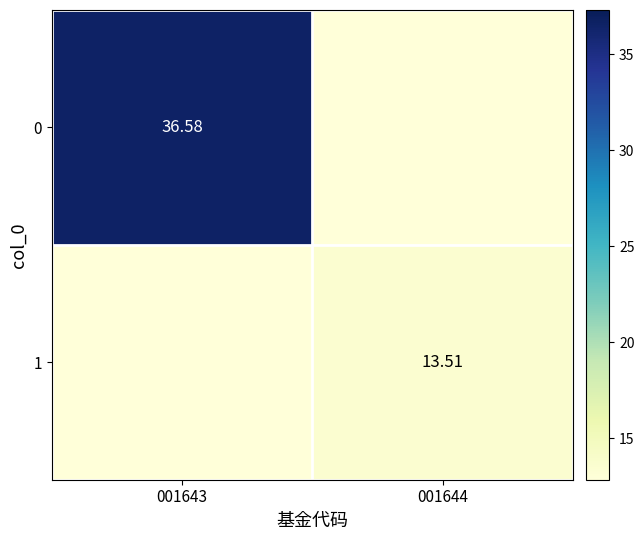

List the labels in order of 1 value, largest first.

001644, 001643